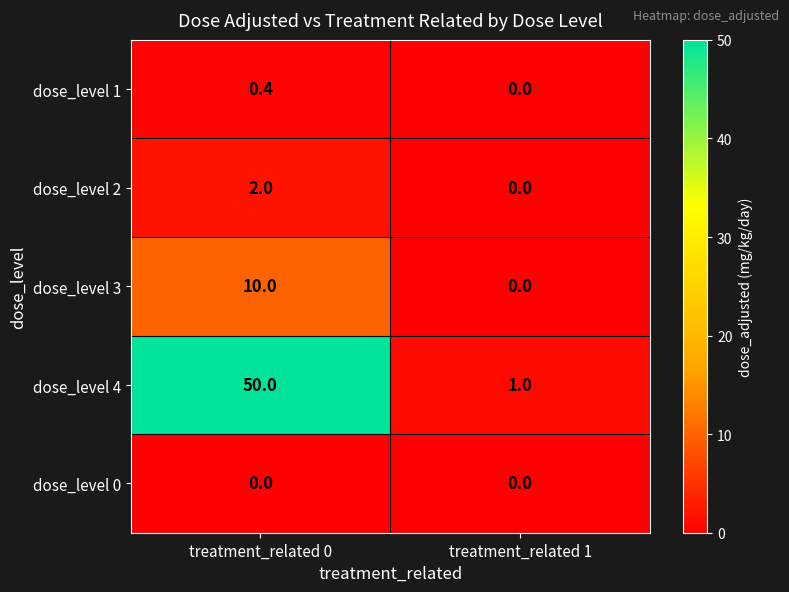

What is the difference between the maximum and minimum values in the dose_level 4 series?

49.0